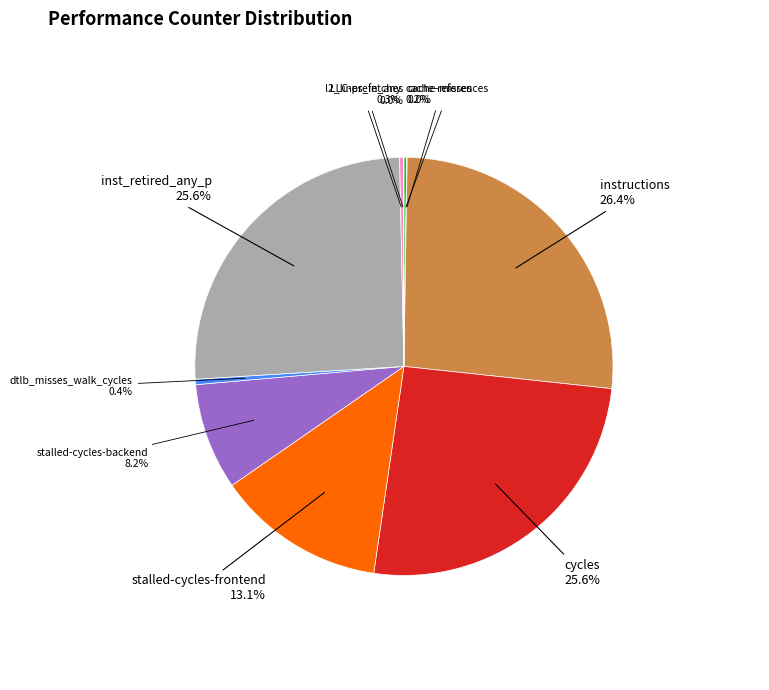

Is there any slice that represents more than half of the pie?

No